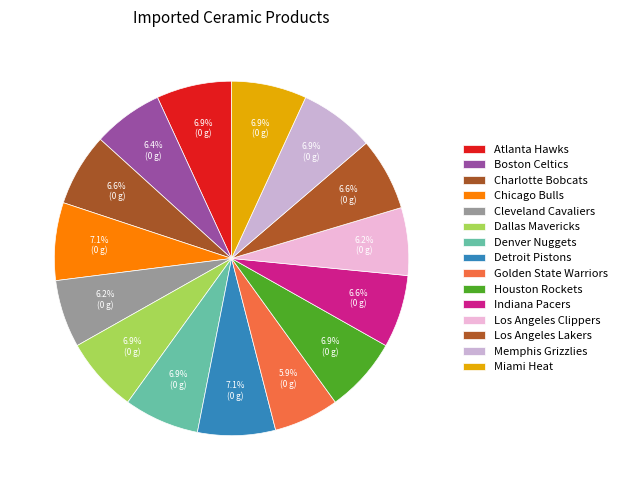

To the nearest percent, what is the difference between the largest and smallest slice percentages?

1%